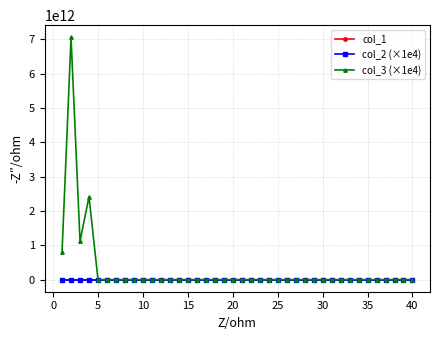

Which series has the widest spread of values?

col_3 (×1e4)